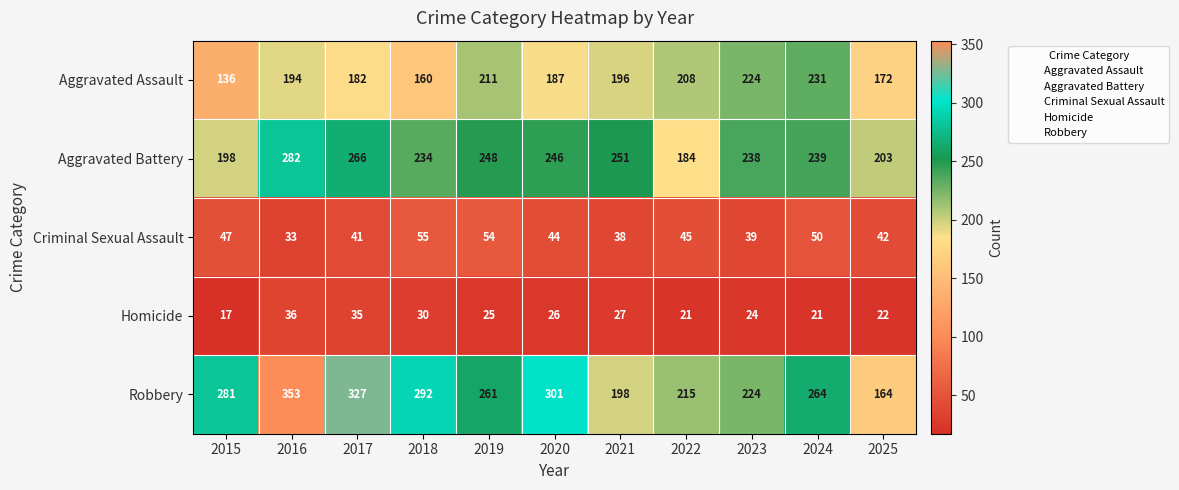

What is the difference between the maximum and second lowest values in the Homicide series?

15